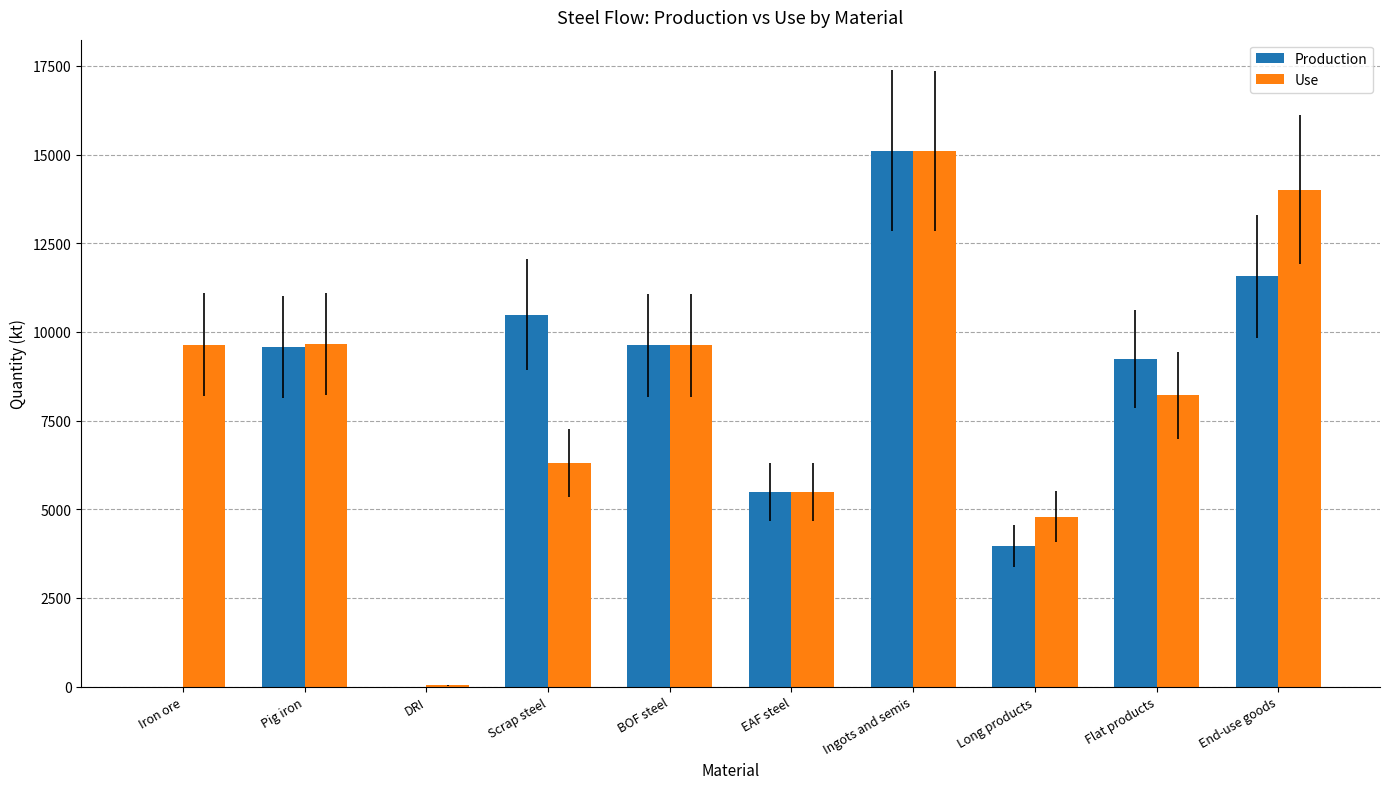

Is the value of Use at DRI greater than the value of Production at EAF steel?

No